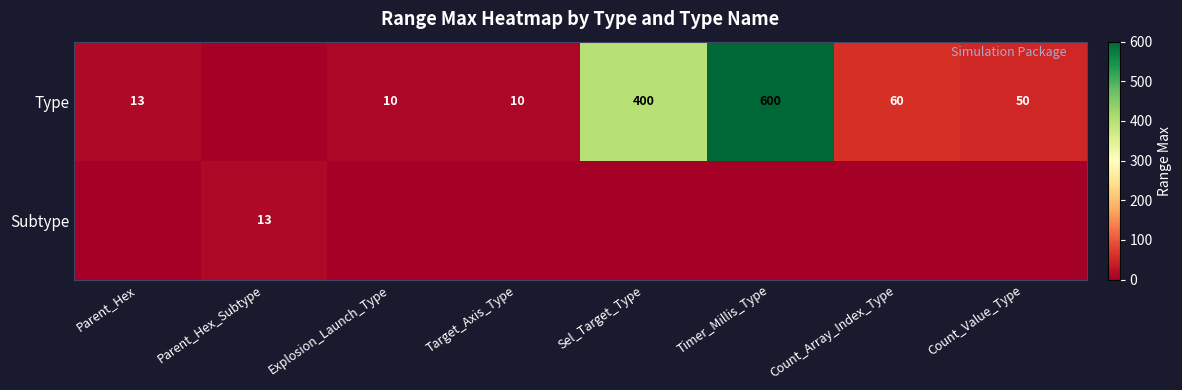

Is it true that Type equals 14 at Explosion_Launch_Type?

False